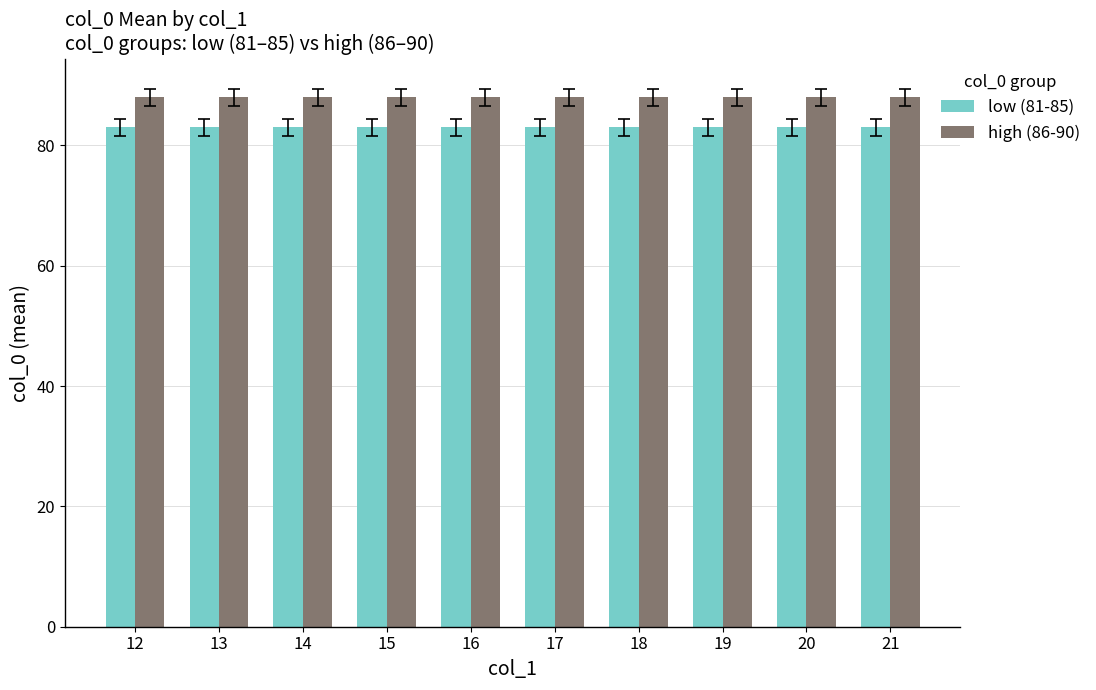

Reading left to right, what are all the values shown in this chart?

low (81-85): 12=83	13=83	14=83	15=83	16=83	17=83	18=83	19=83	20=83	21=83
high (86-90): 12=88	13=88	14=88	15=88	16=88	17=88	18=88	19=88	20=88	21=88